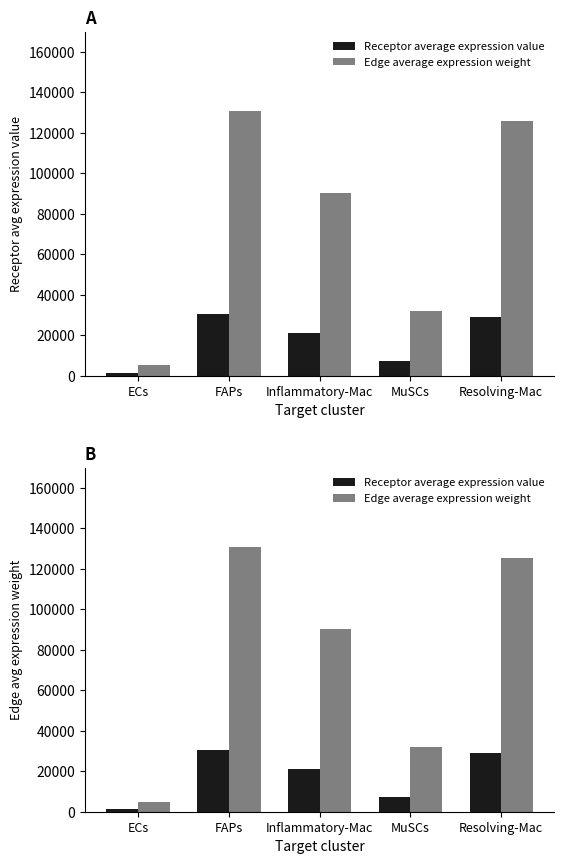

How many categories are shown in the chart?

5